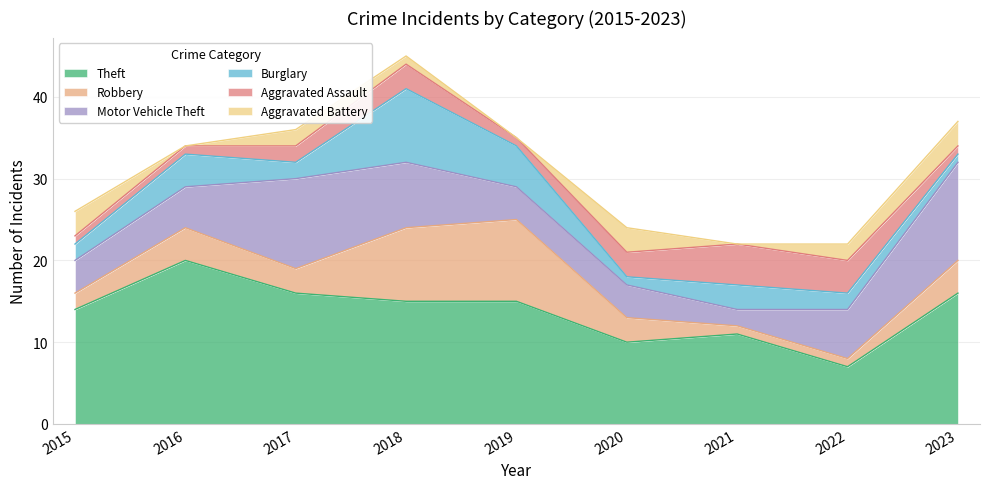

How many intersections are there between Burglary and Motor Vehicle Theft?

4